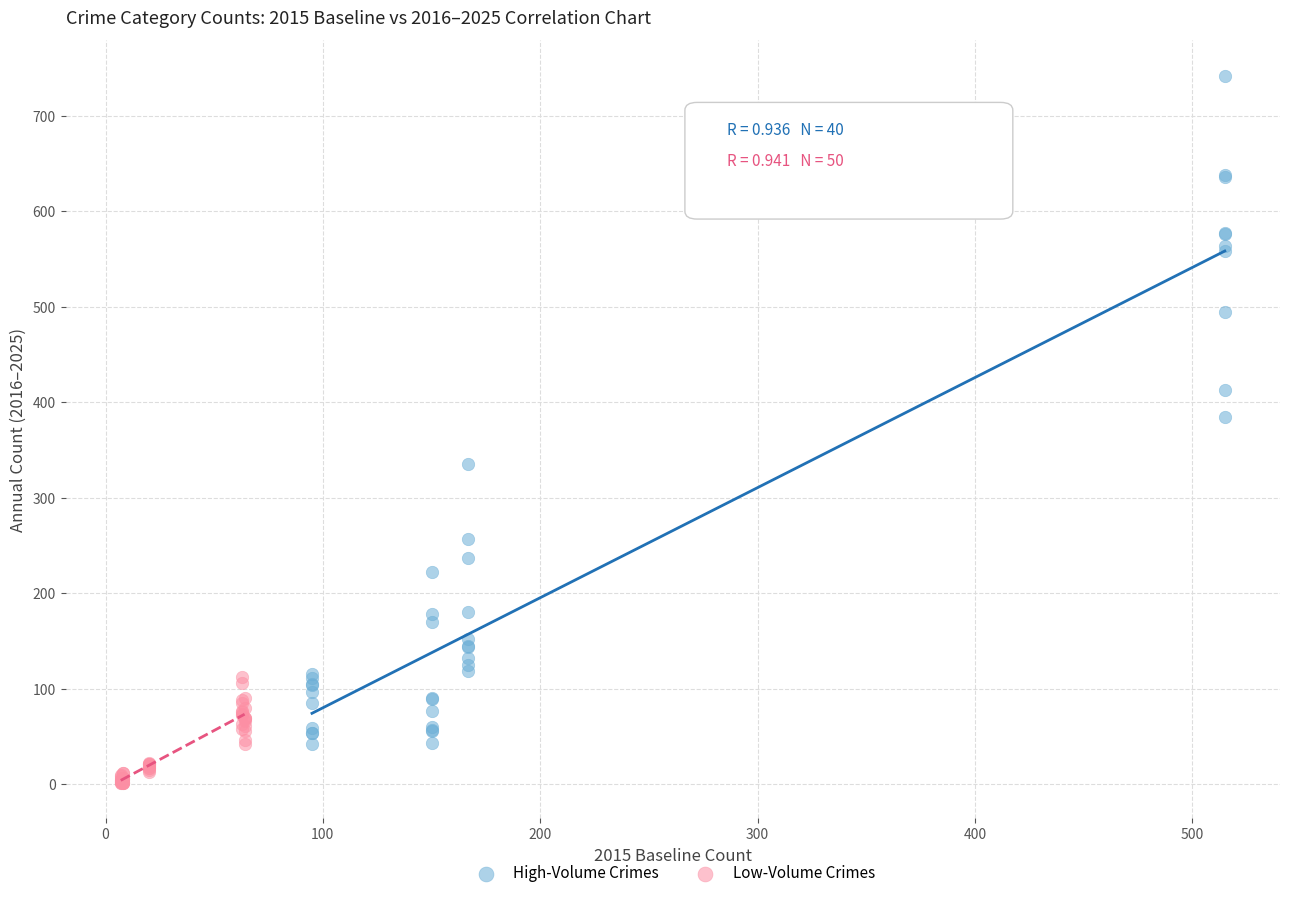

Which series contains the highest Y value?

High-Volume Crimes